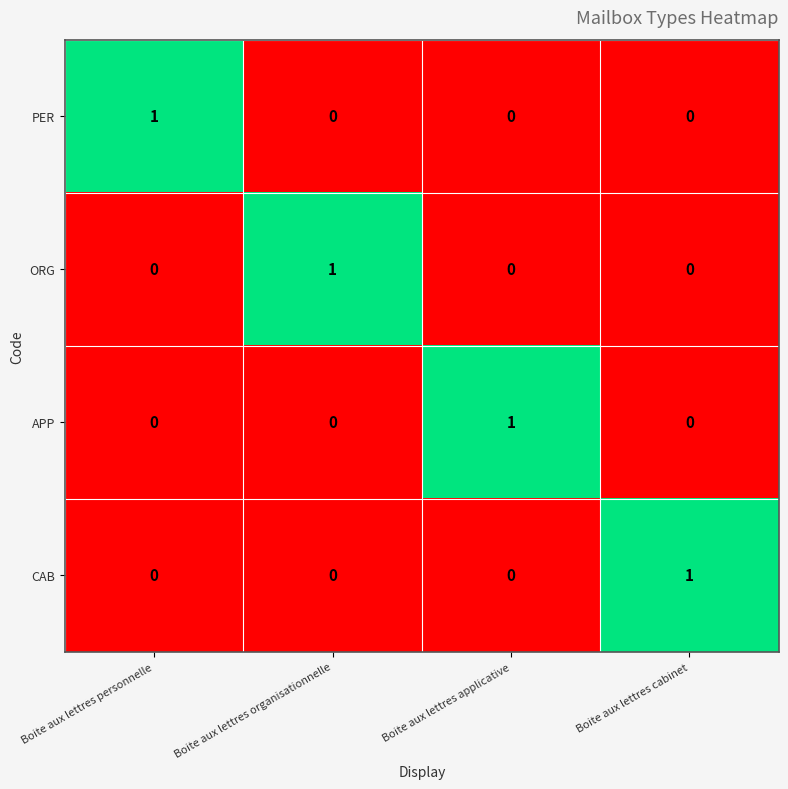

At how many categories does at least one series exceed 0?

4